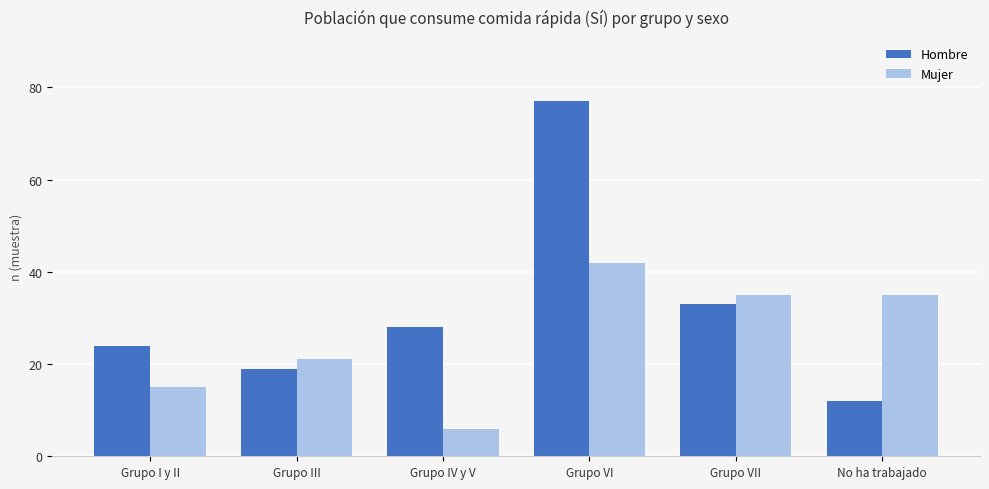

Which category has the highest value in the Mujer series?

Grupo VI